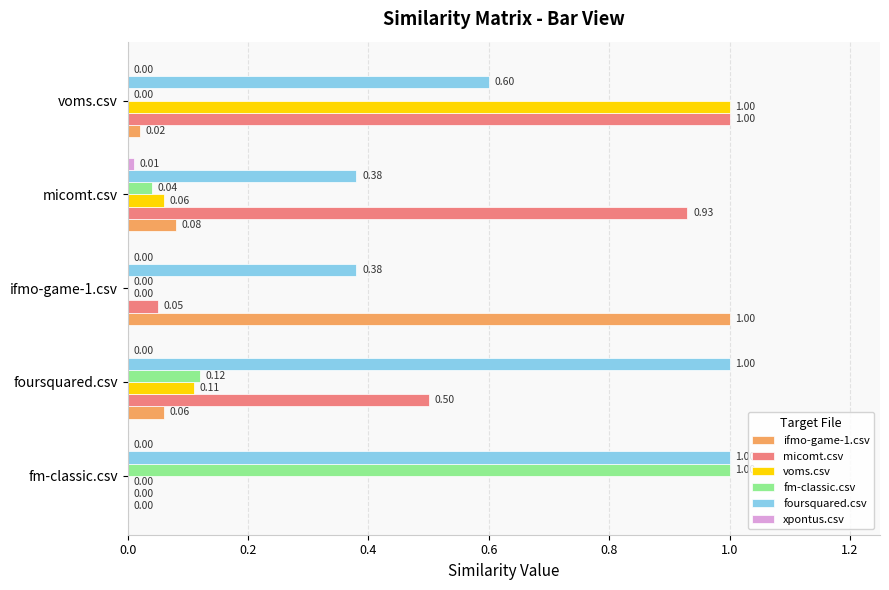

What is the sum of all micomt.csv values?

2.5